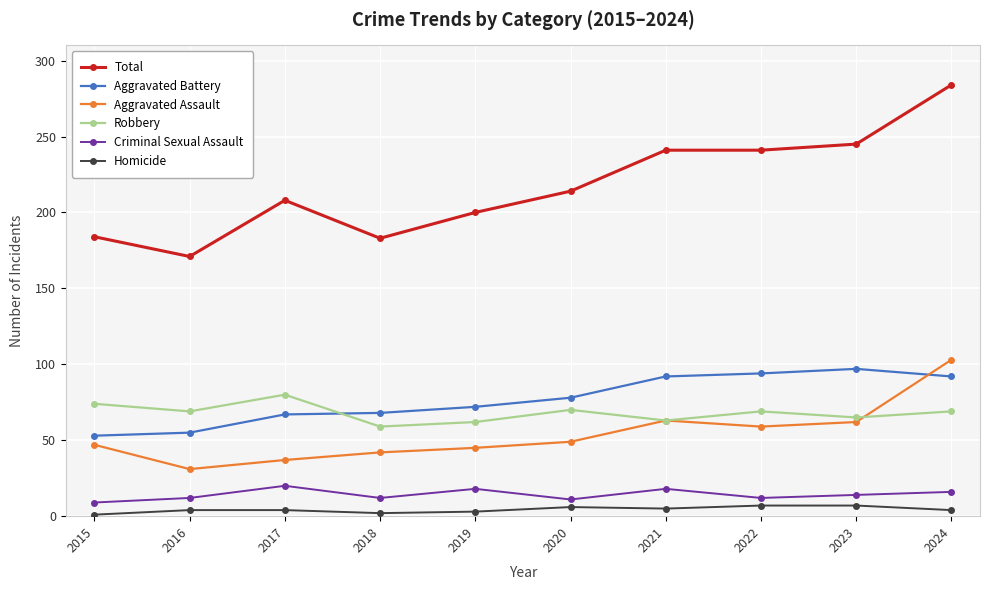

Is this an area chart (filled region under the line)?

No